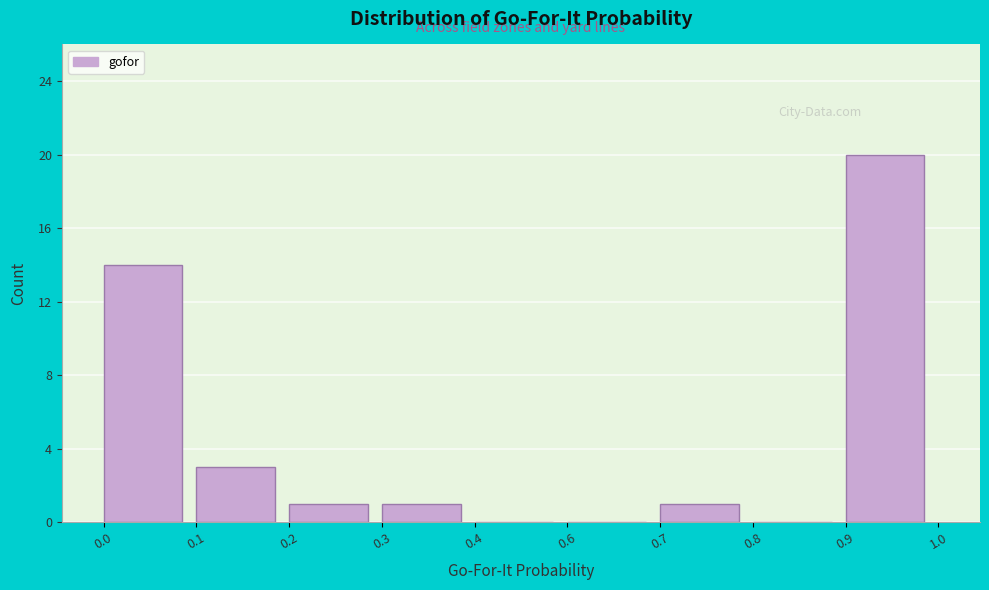

Between 0.4 and 0.3, which is larger?

0.3